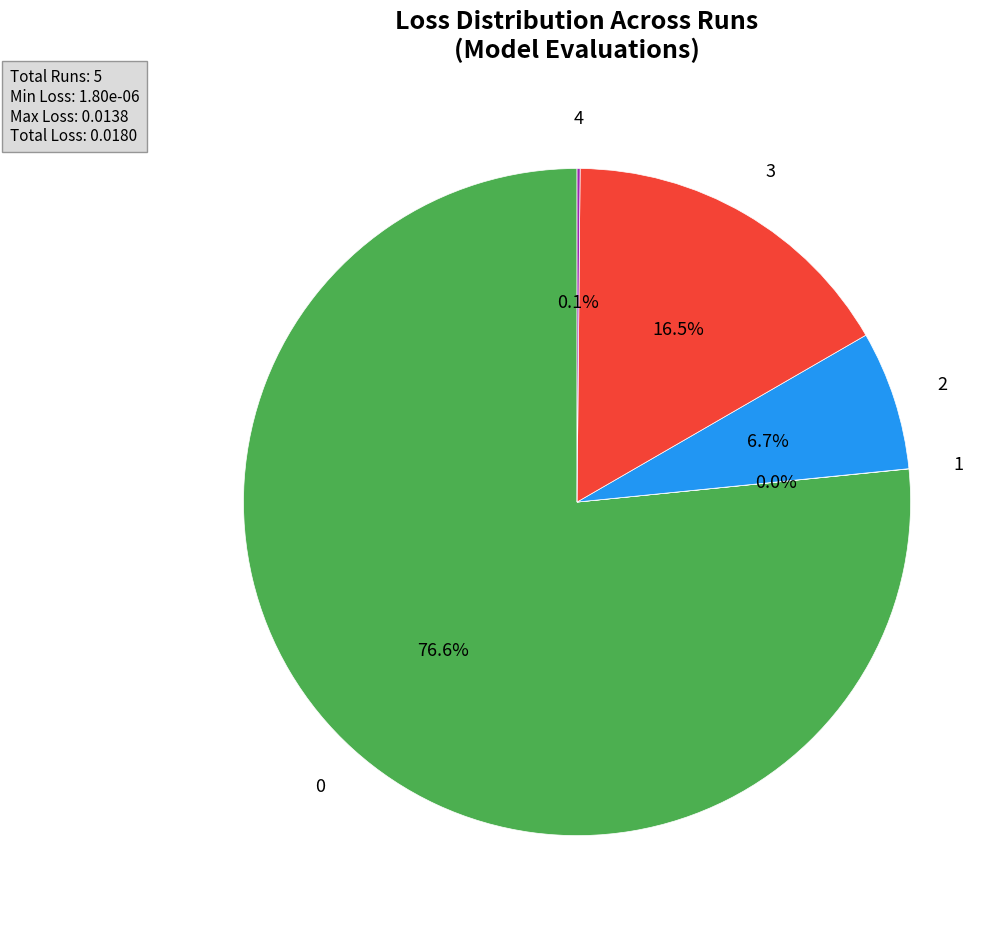

Is there a majority slice in this chart?

Yes